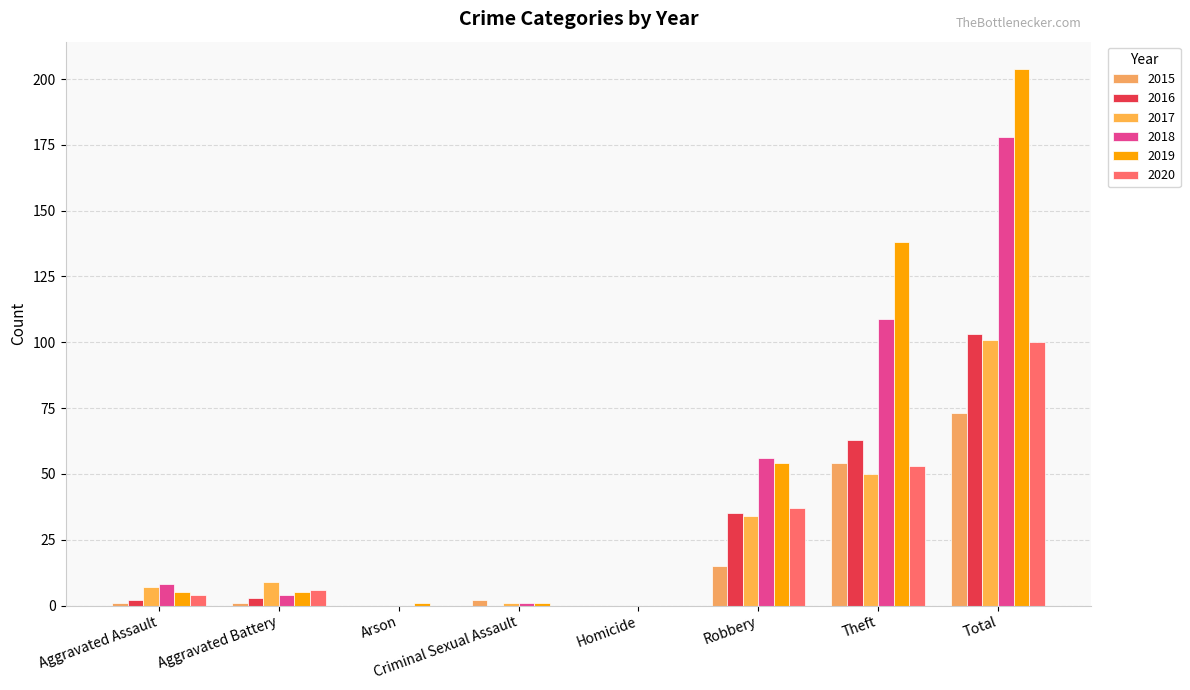

Rank the series by their maximum value, from lowest to highest.

2015, 2020, 2017, 2016, 2018, 2019